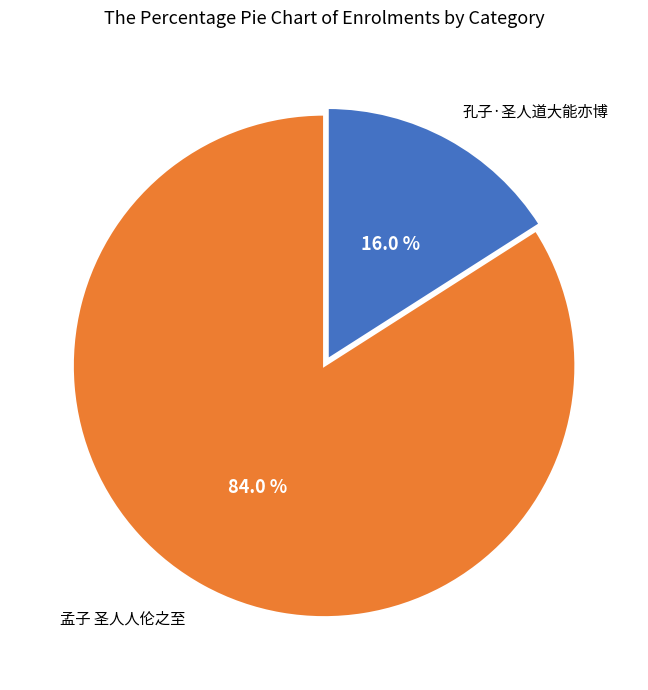

What percentage do 孟子 圣人人伦之至 and 孔子·圣人道大能亦博 together represent?

100.0%